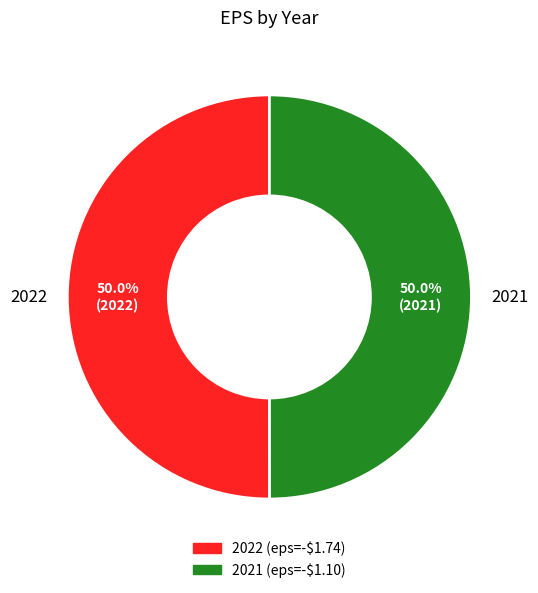

How many segments does this pie chart have?

2